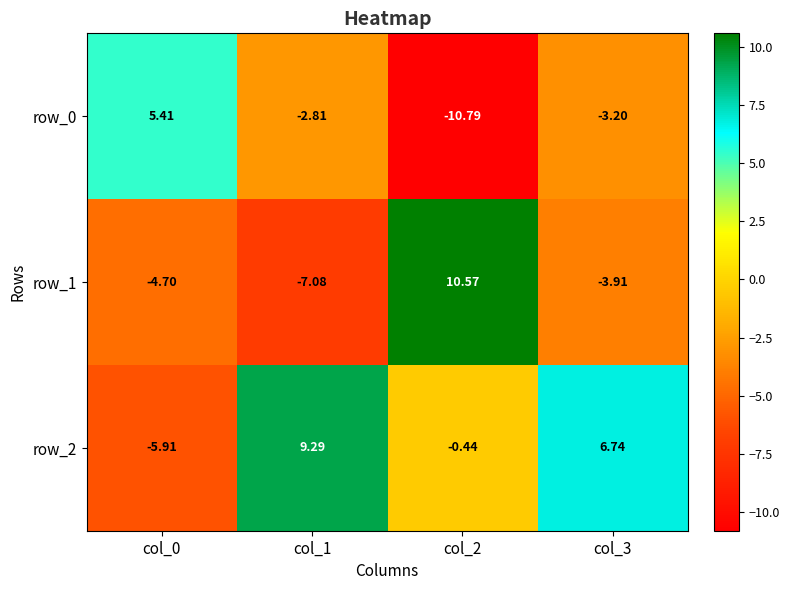

At which label does row_2 reach its minimum?

col_0